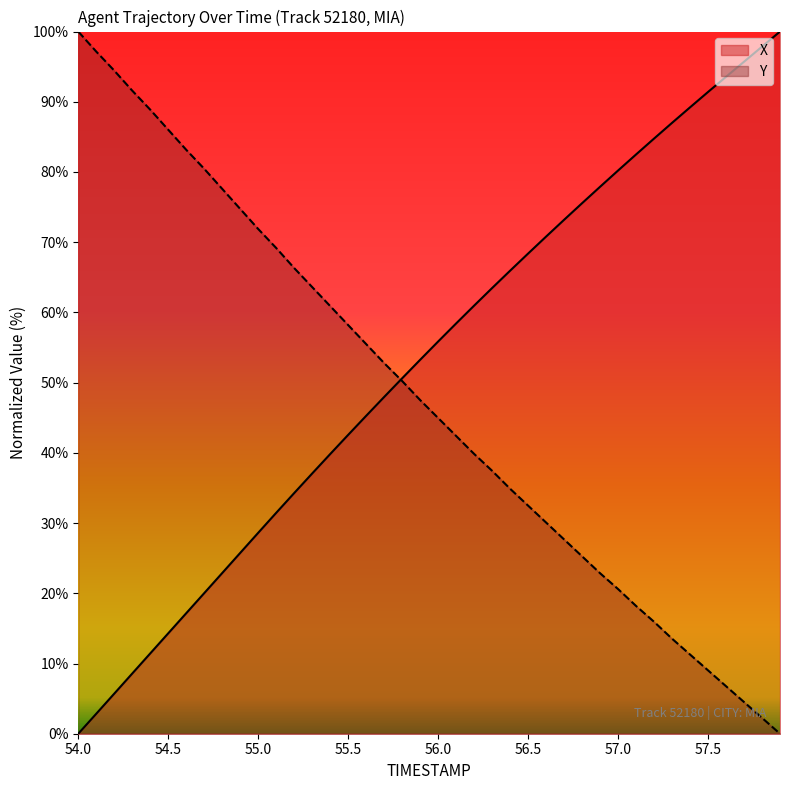

Reading left to right, extract all data points from this chart.

X: 0.0	2.8	5.7	8.6	11.4	14.3	17.2	20.0	22.9	25.8	28.6	31.5	34.3	37.1	39.8	42.6	45.3	48.0	50.6	53.3	55.9	58.4	61.0	63.5	65.9	68.4	70.8	73.2	75.6	77.9	80.2	82.5	84.8	87.0	89.2	91.4	93.6	95.7	97.8	100.0
Y: 100.0	97.1	94.4	91.6	88.9	86.0	83.2	80.5	77.6	74.7	71.9	69.2	66.3	63.6	60.9	58.2	55.5	52.8	50.2	47.5	45.0	42.4	39.8	37.4	34.9	32.5	30.1	27.7	25.3	22.9	20.6	18.2	15.9	13.5	11.3	9.0	6.8	4.5	2.3	0.0